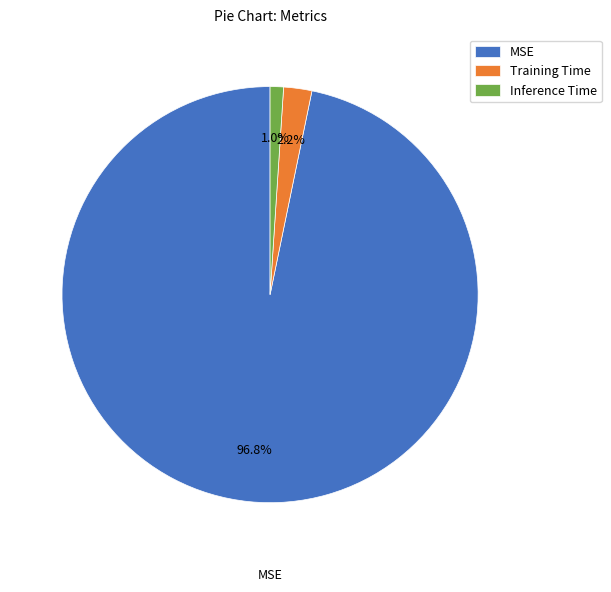

To the nearest percent, what is the average slice percentage?

33%